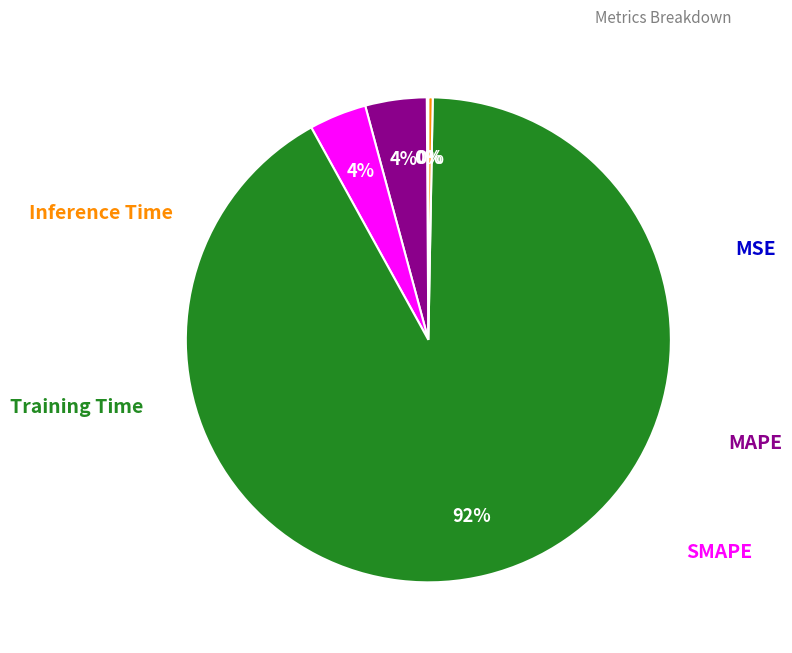

To the nearest percent, what is the difference between the largest and smallest slice percentages?

92%